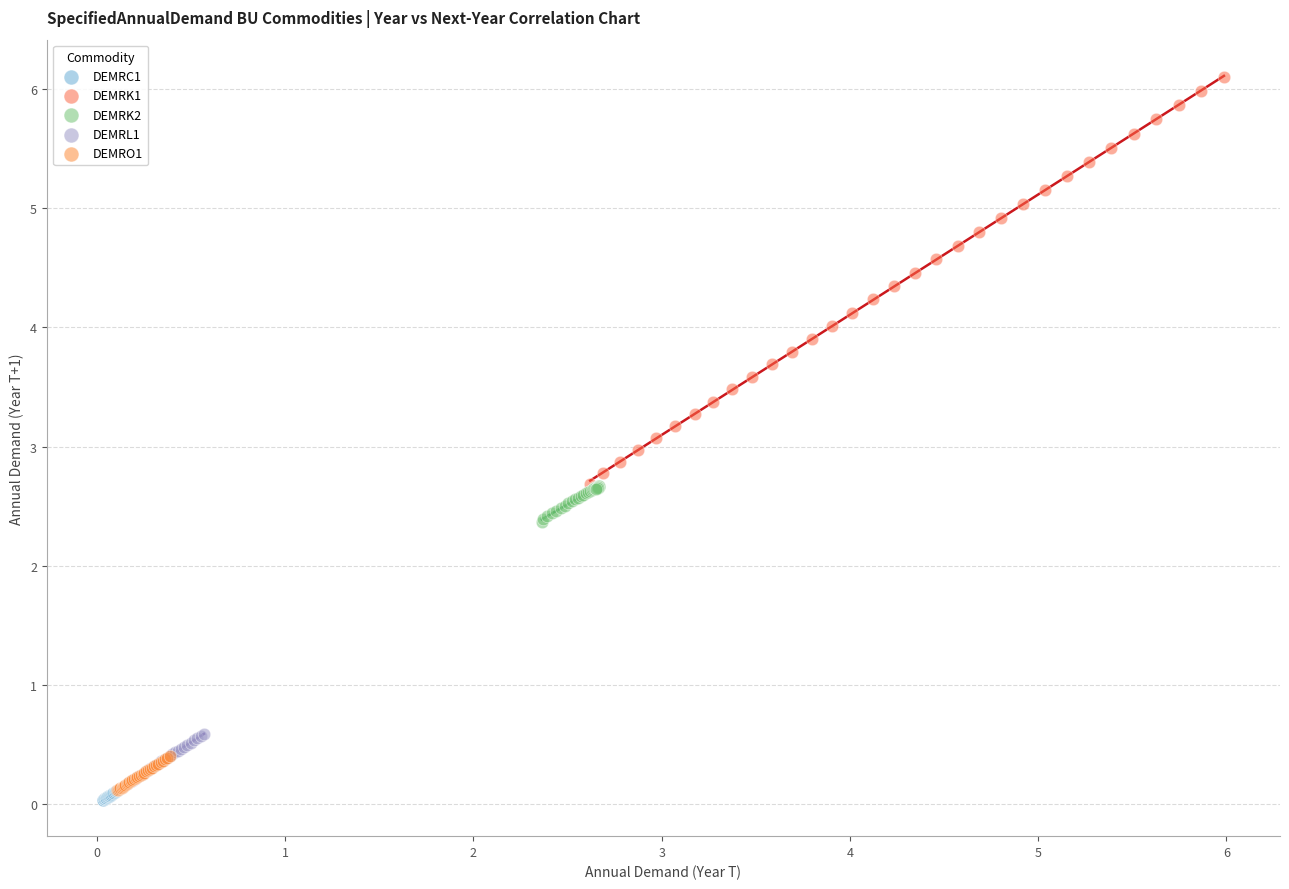

What are all the series names shown in the legend?

DEMRC1, DEMRK1, DEMRK2, DEMRL1, DEMRO1